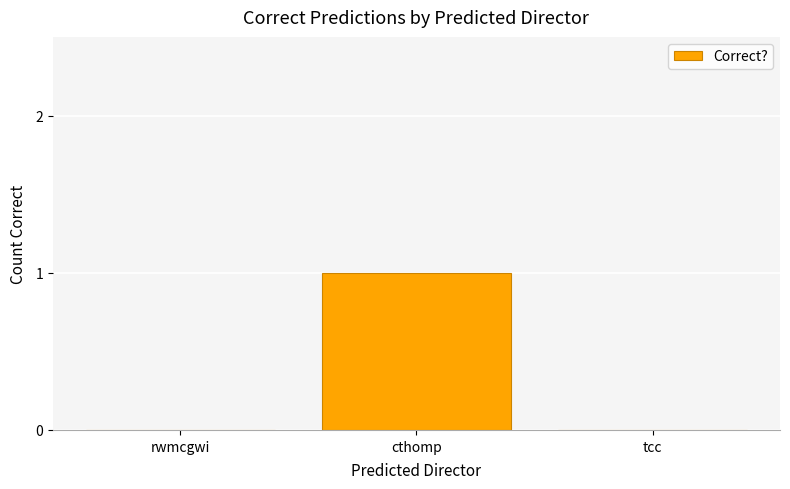

Reading left to right, list all the values displayed in this chart.

0	1	0